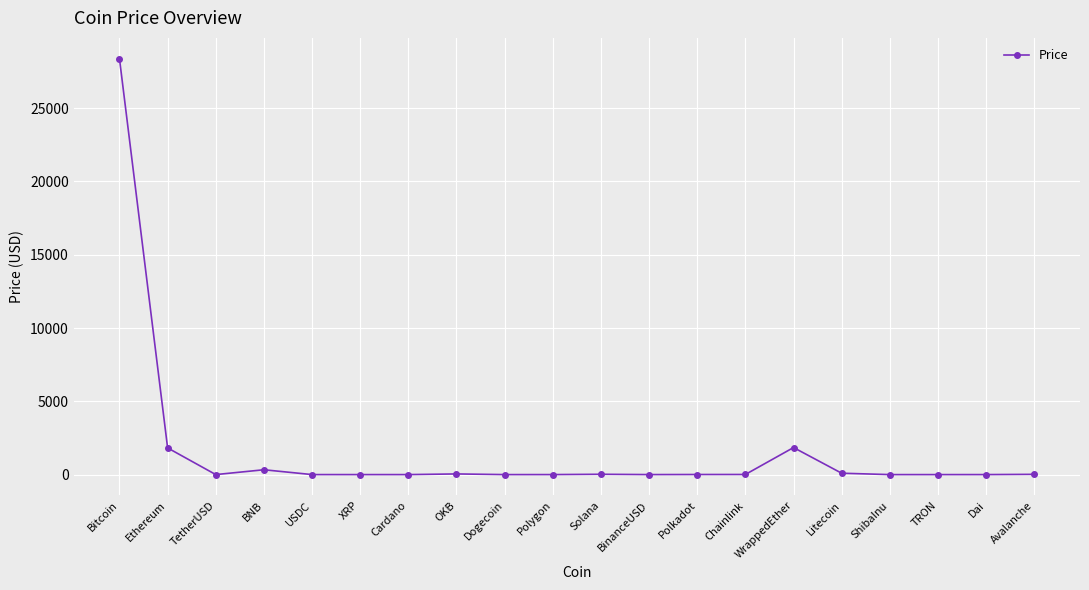

What is the value of the 7th point from the left?

0.4